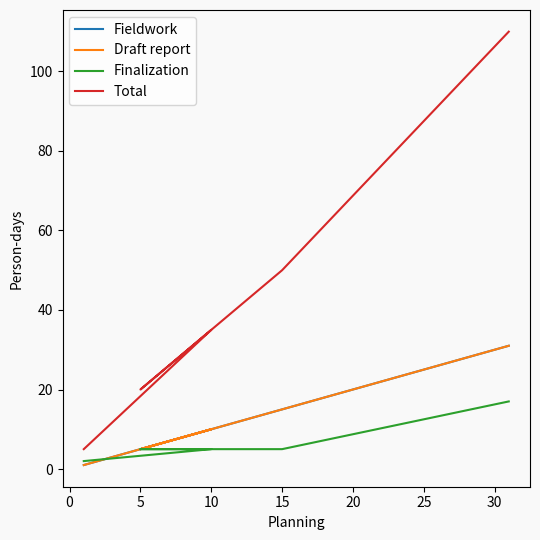

How many lines are shown in the chart?

4